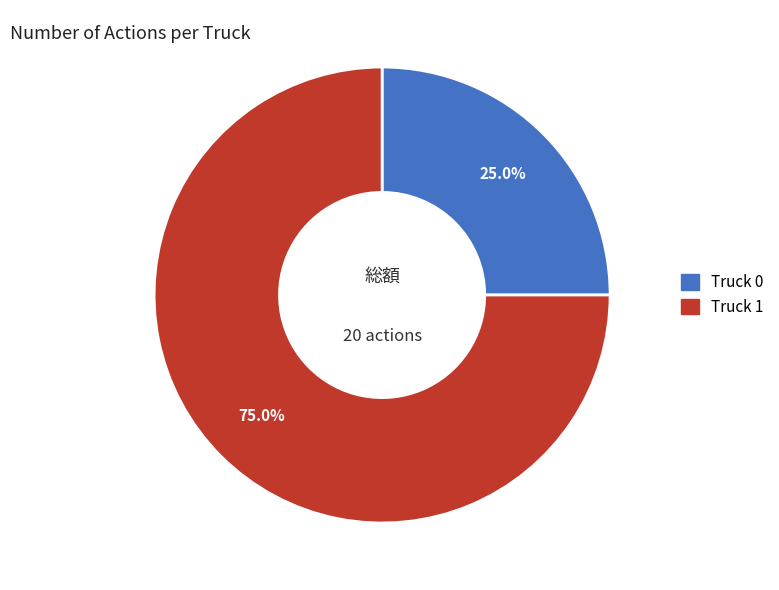

Between Truck 1 and Truck 0, which is larger?

Truck 1